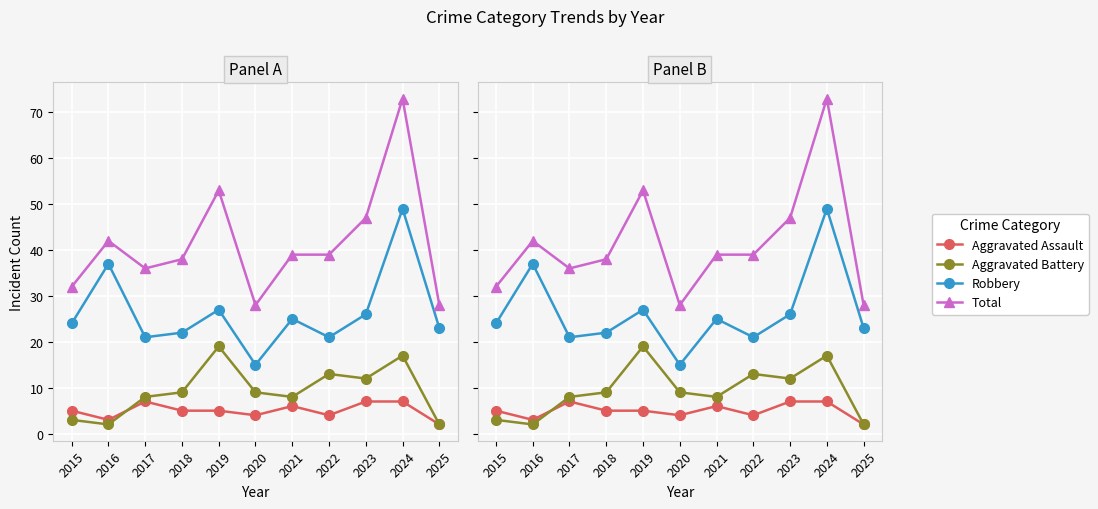

At 2017, list the series in order from smallest to largest.

Aggravated Assault, Aggravated Battery, Robbery, Total